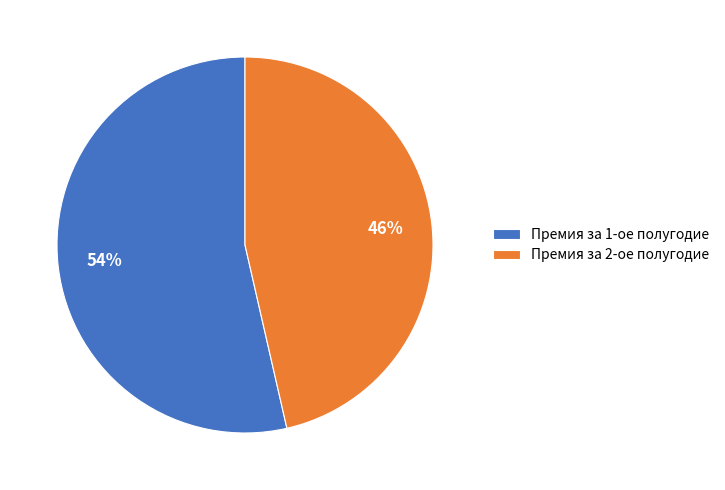

Which has a higher value, Премия за 1-ое полугодие or Премия за 2-ое полугодие?

Премия за 1-ое полугодие